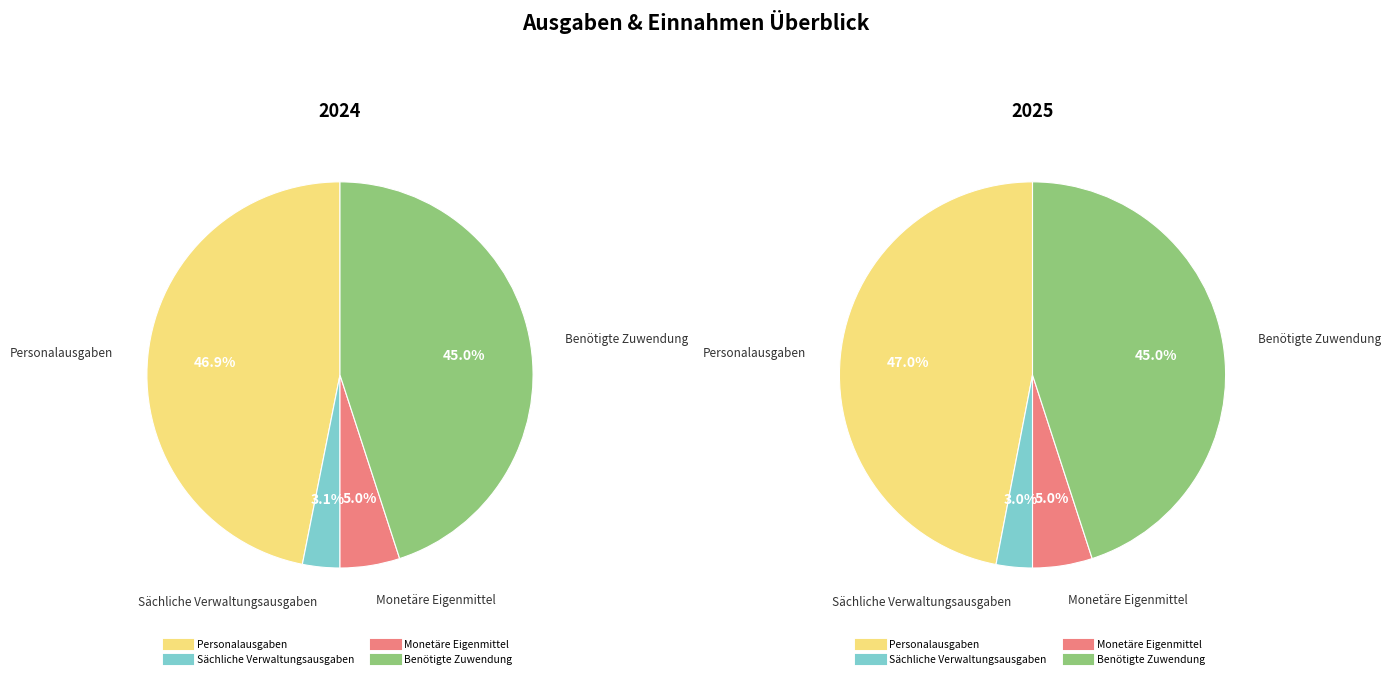

To the nearest percent, what portion does Monetäre Eigenmittel represent?

5%